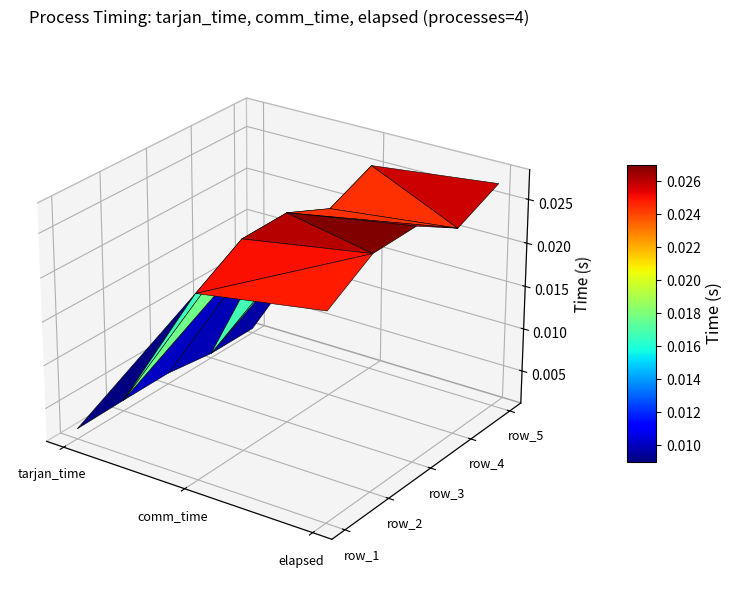

Between 1 and 2, which is larger?

2